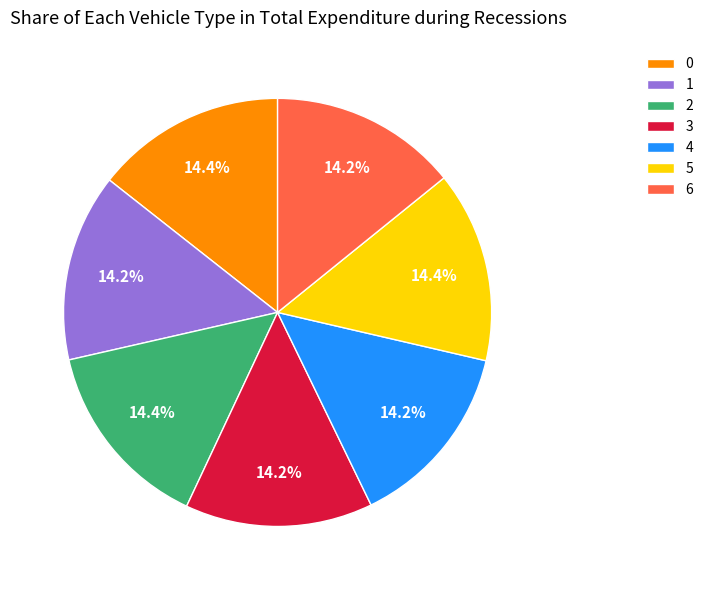

The 3 slice represents 2% of the pie. True or false?

False